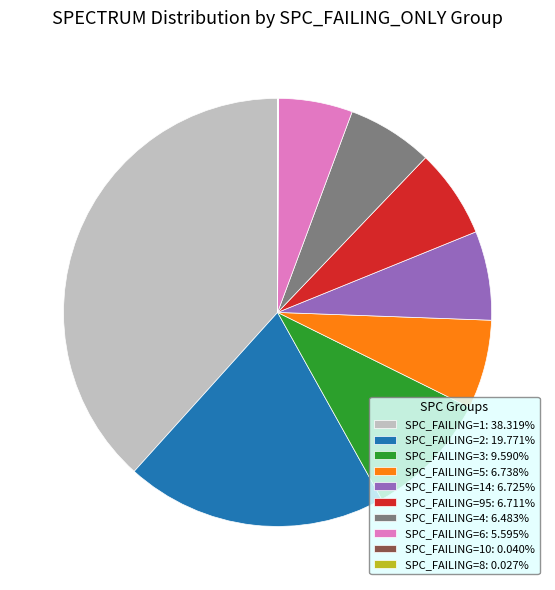

Does SPC_FAILING=14: 6.725% represent more than half of the total?

No